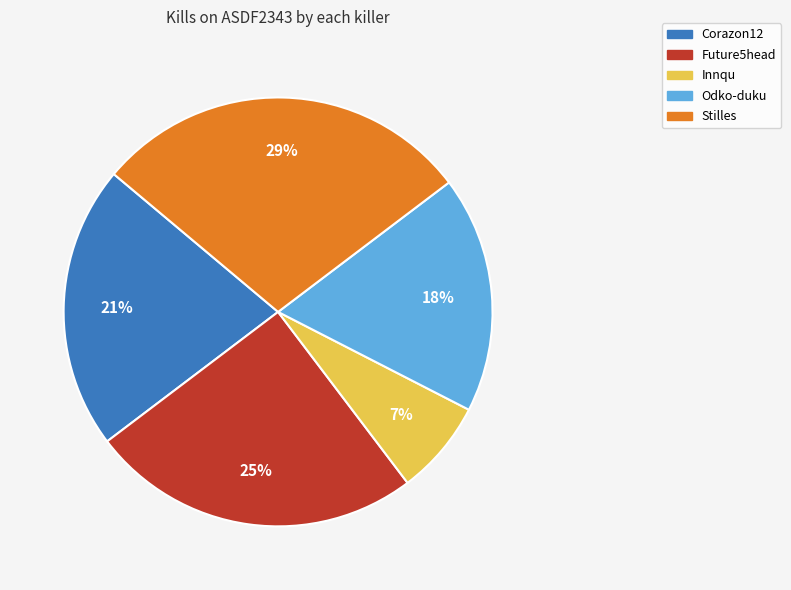

To the nearest percent, what is the combined percentage of Corazon12 and Future5head?

46%